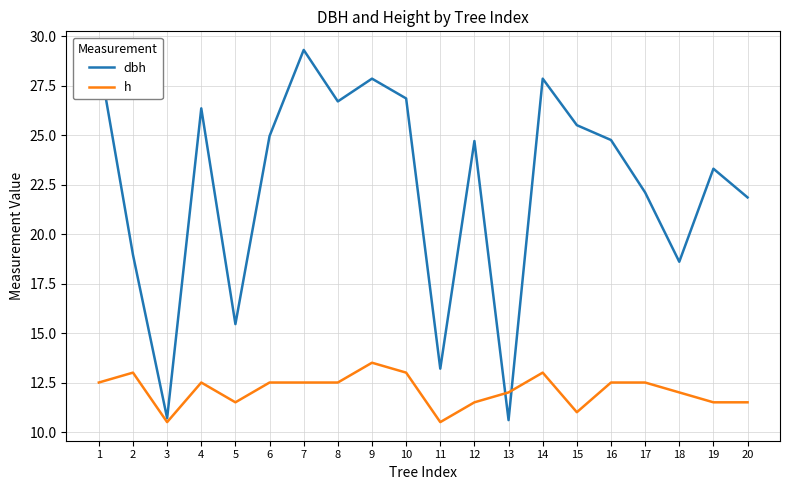

What is the maximum value shown in the chart?

29.3